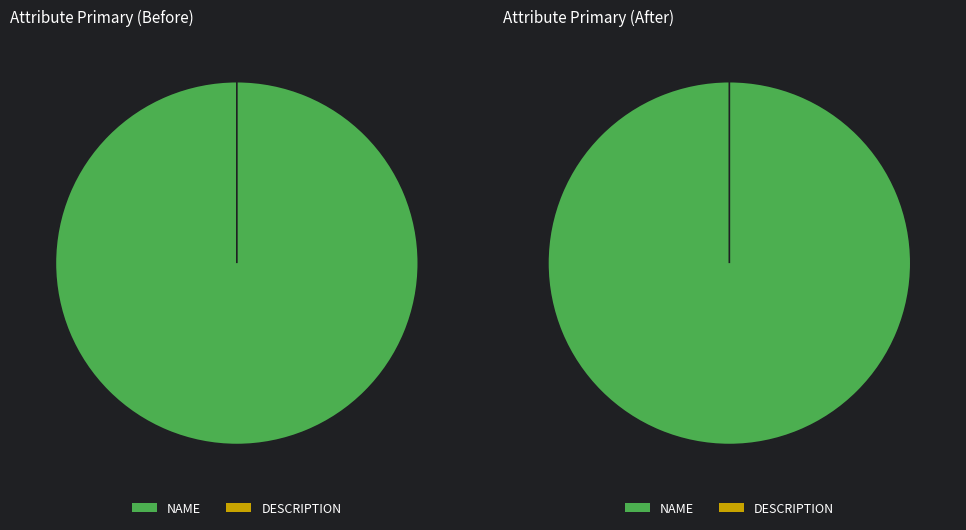

How many slices are in this pie chart?

2